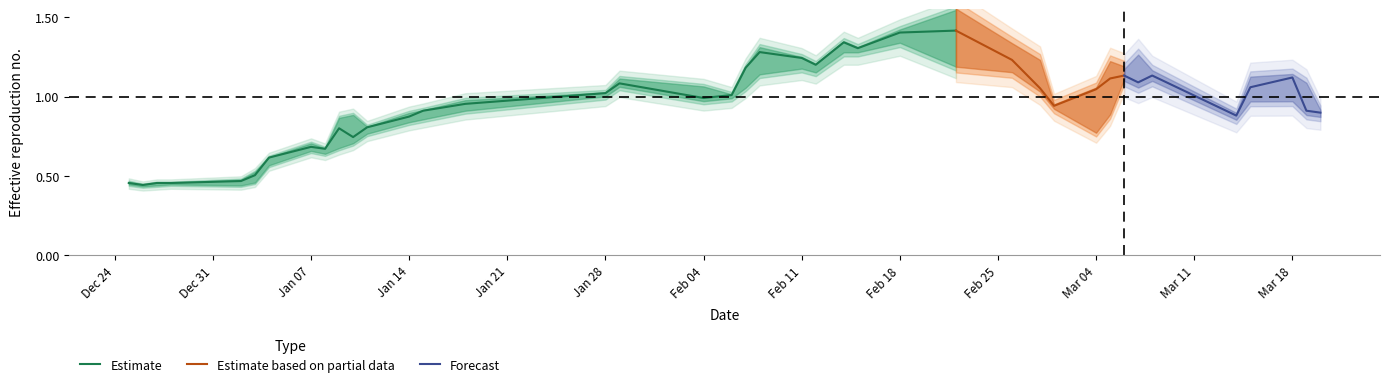

Is it true that Estimate equals 1.4 at Feb 18?

True